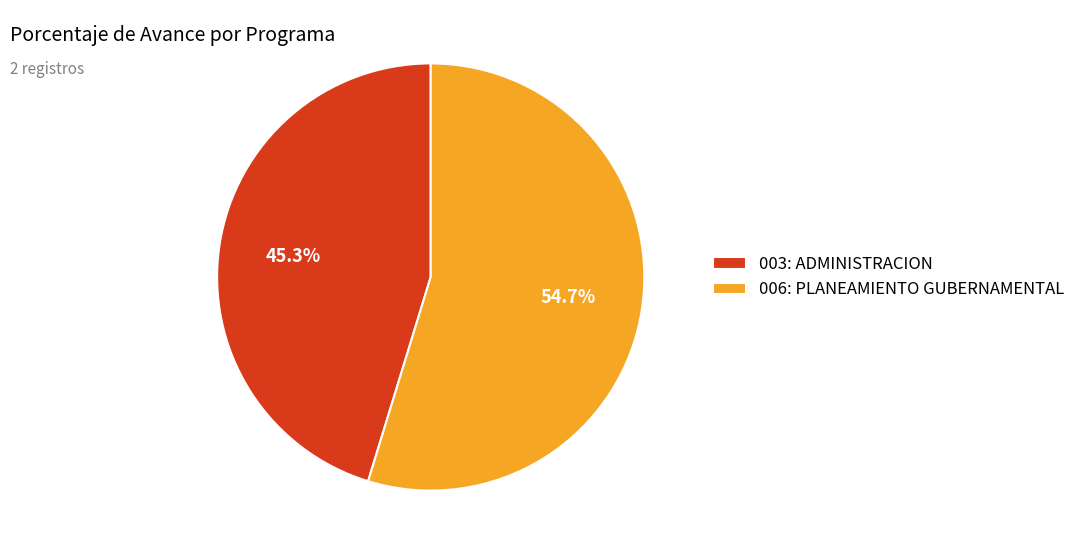

What percentage is the 006: PLANEAMIENTO GUBERNAMENTAL slice, to the nearest percent?

55%